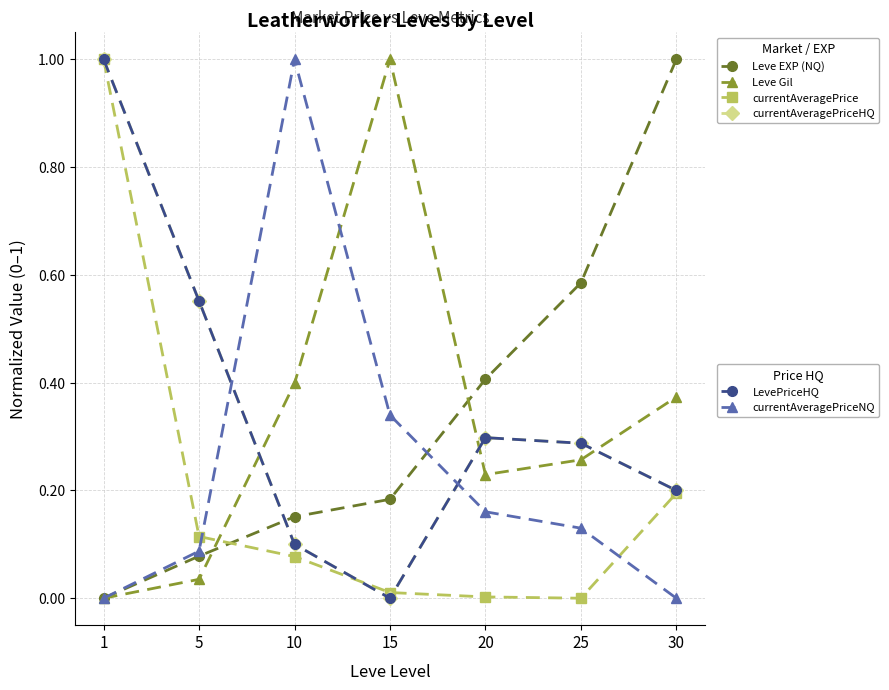

What is the total value across all series at 5?

1.4